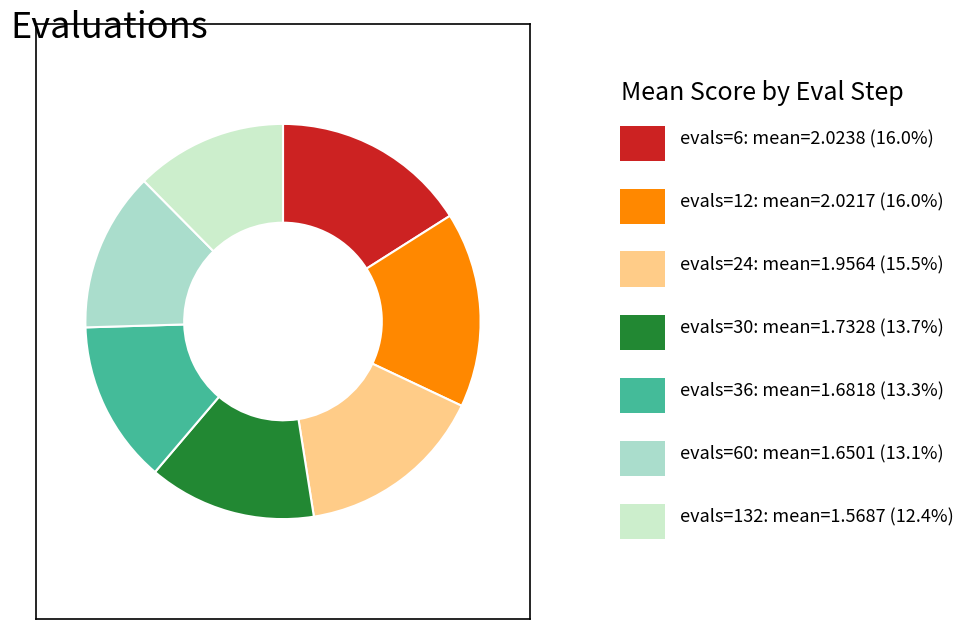

Count the number of slices in the pie.

7